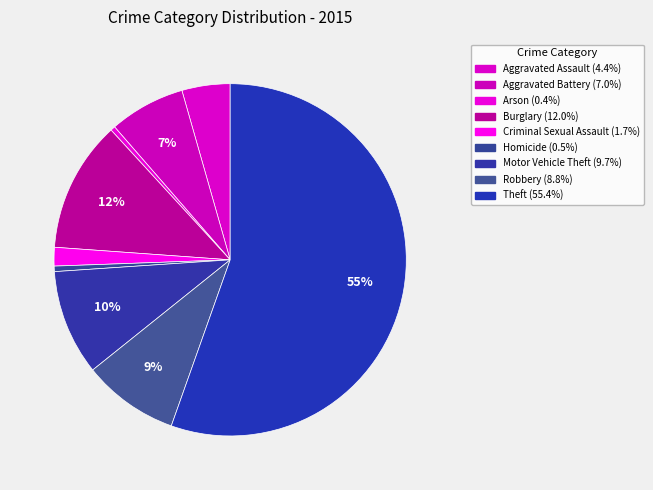

How many slices are in this pie chart?

9